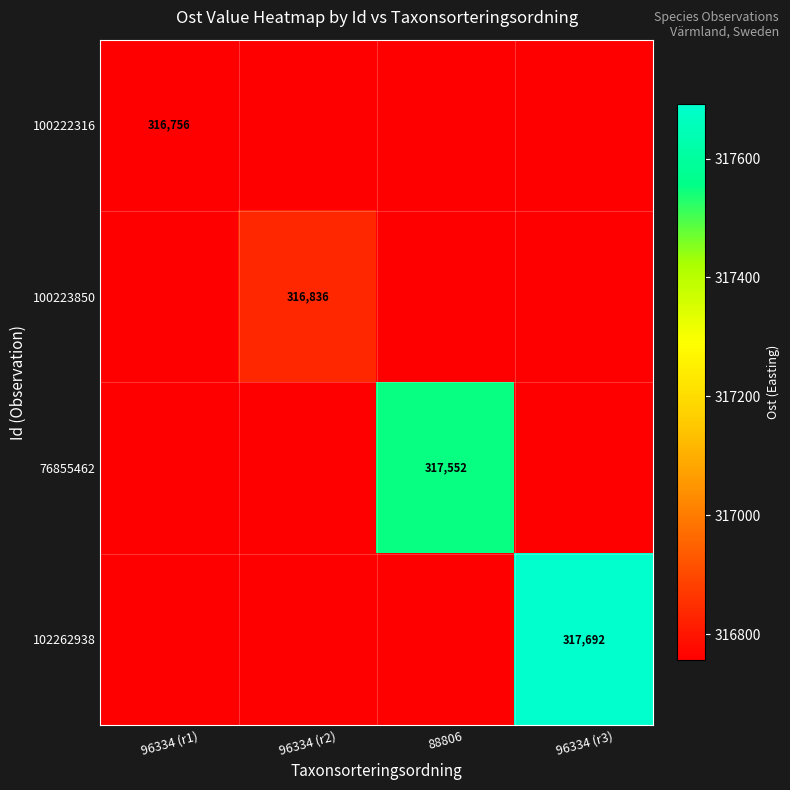

Rank the series by their maximum value, from lowest to highest.

100222316, 100223850, 76855462, 102262938